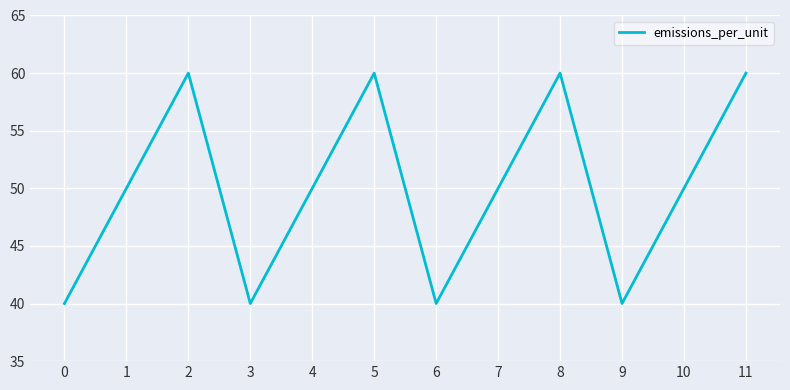

What is the change in value from 9 to 11?

+20